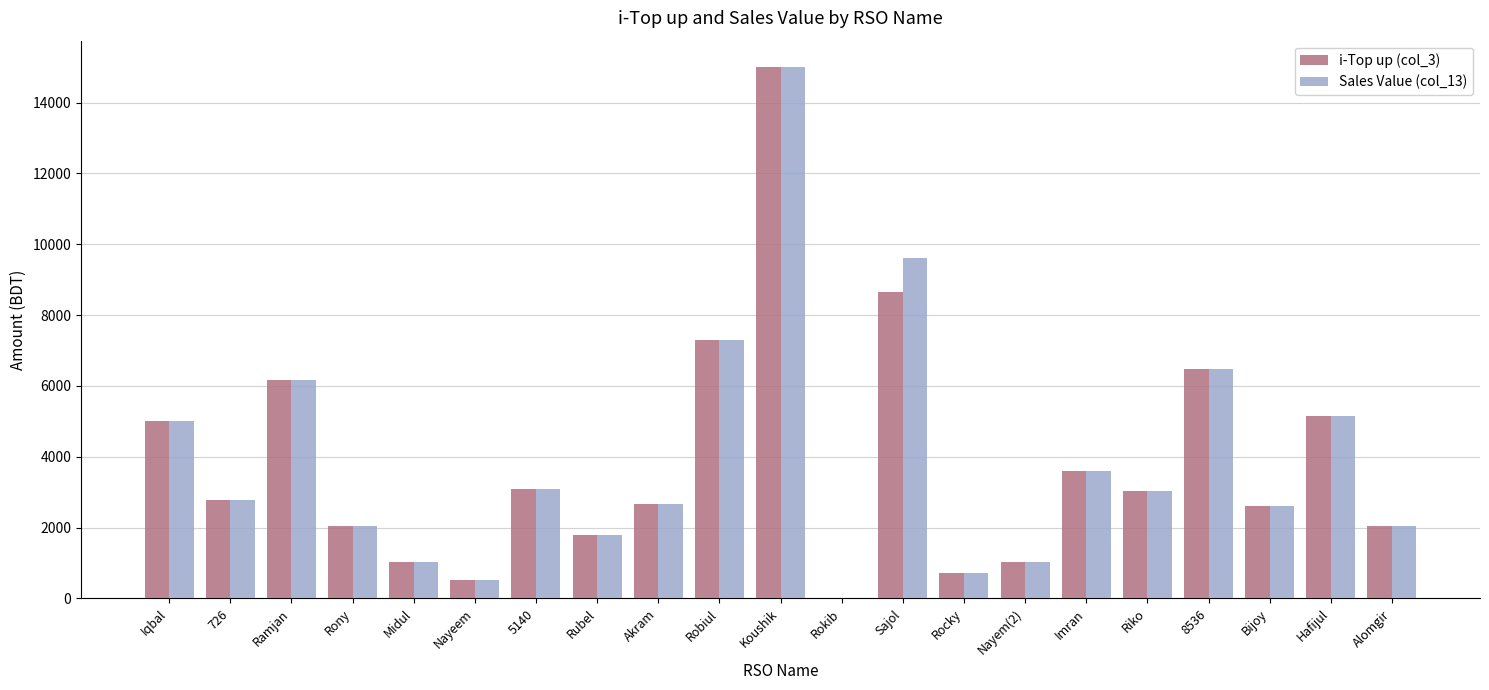

The i-Top up (col_3) series shows 1792 at Rubel. True or false?

True